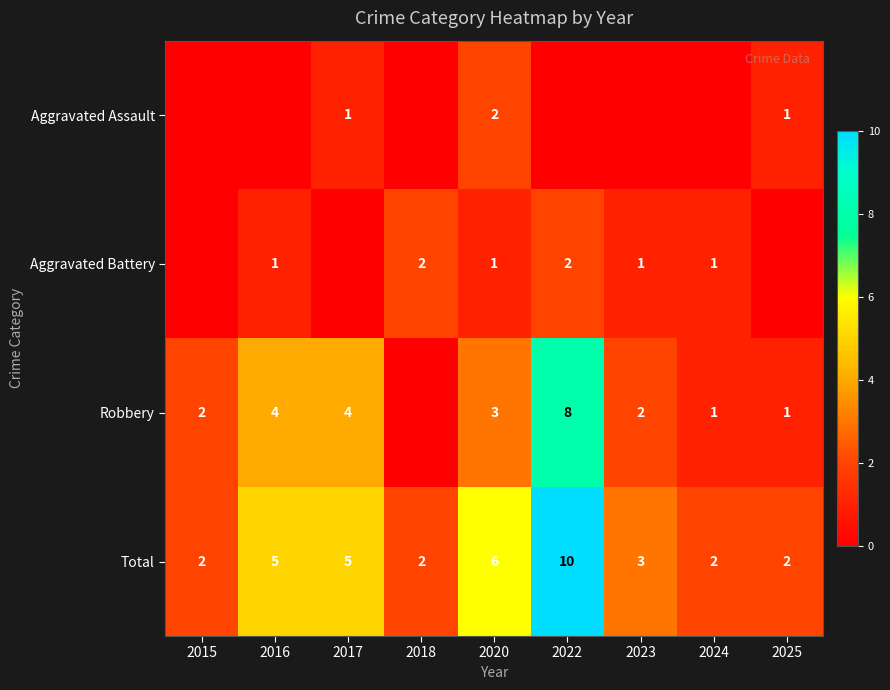

At which category is the sum across all series the highest?

2022